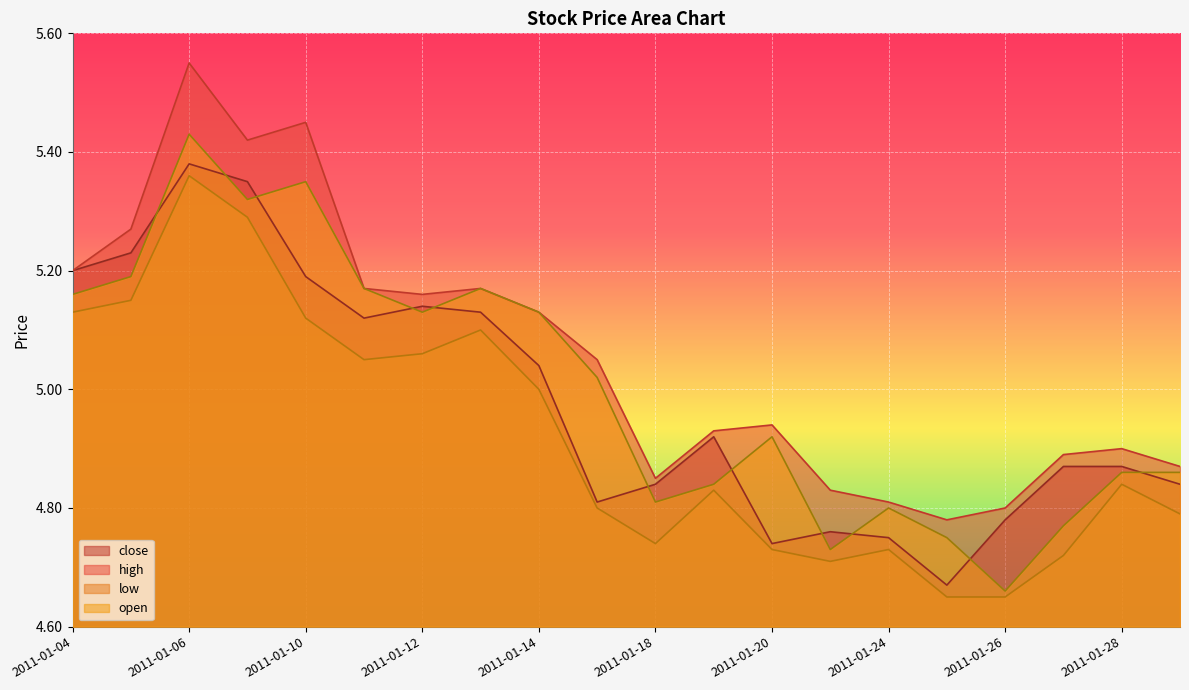

How many series are shown in this chart?

4